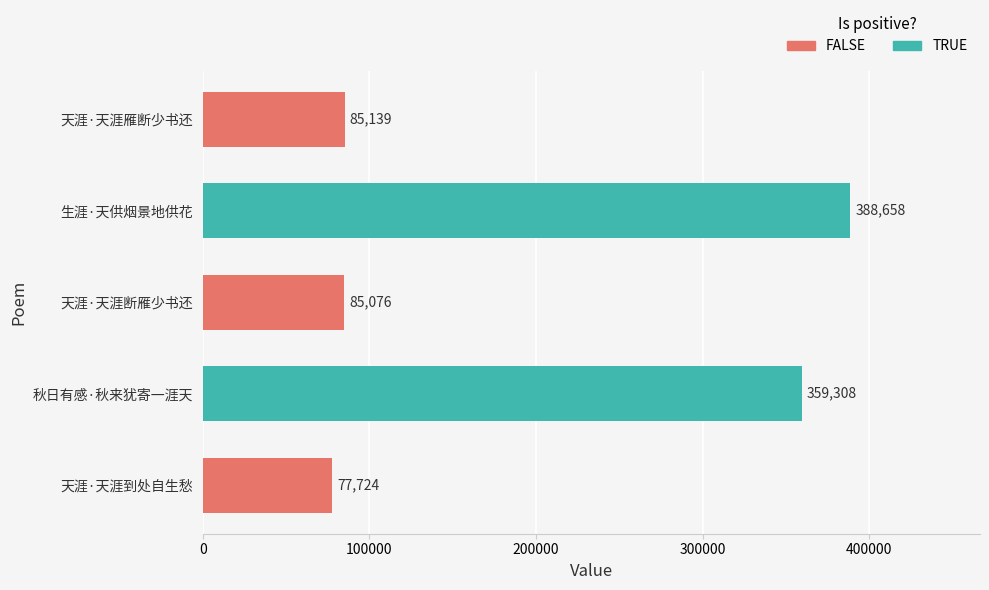

Reading bottom to top, transcribe all the data shown in this chart.

77724	359308	85076	388658	85139